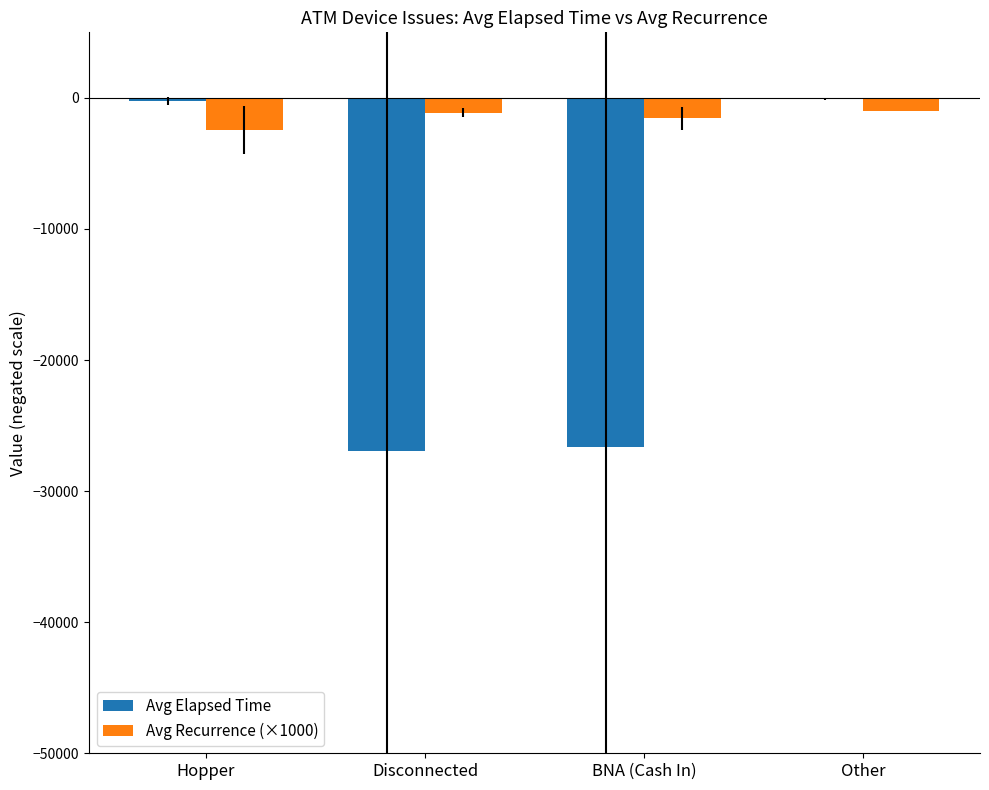

At which category is the sum across all series the highest?

Other